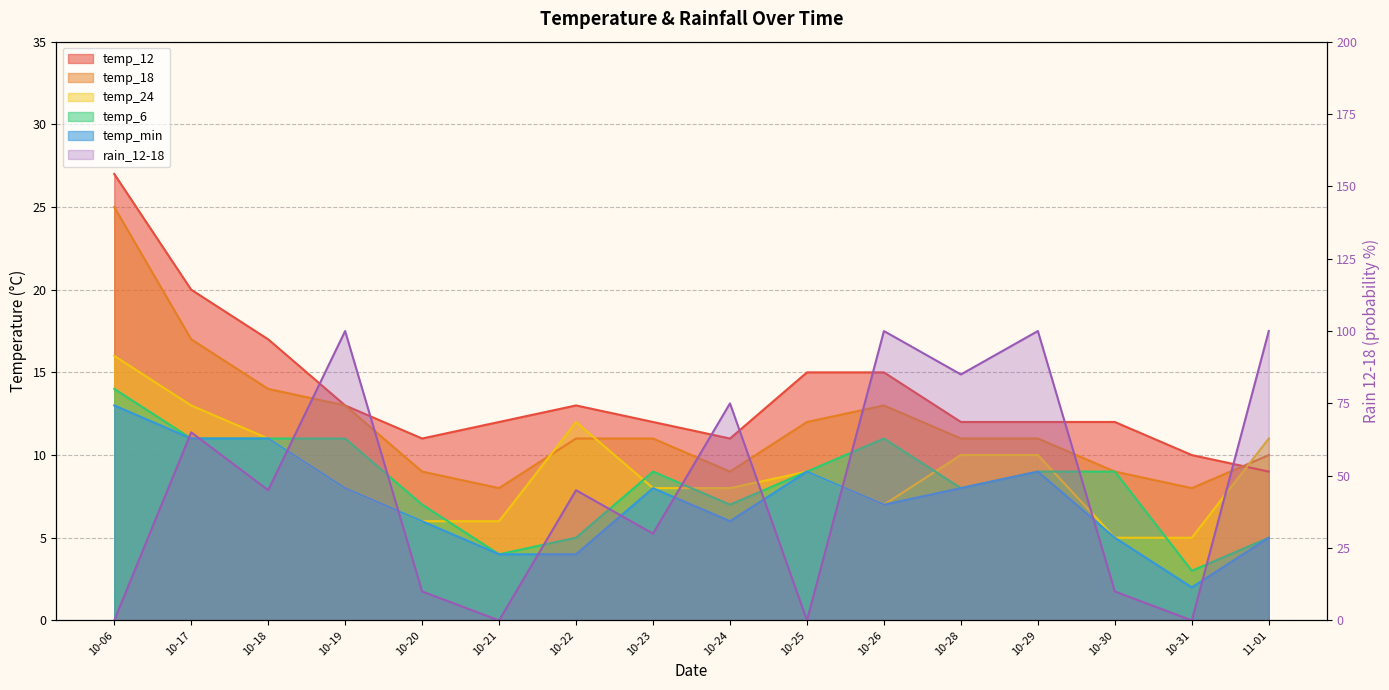

What is the difference between the temp_24 values at 10-28 and 10-25?

1